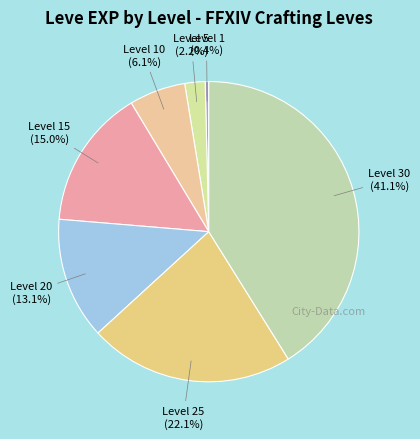

What percentage is the Level 5 slice, to the nearest percent?

2%